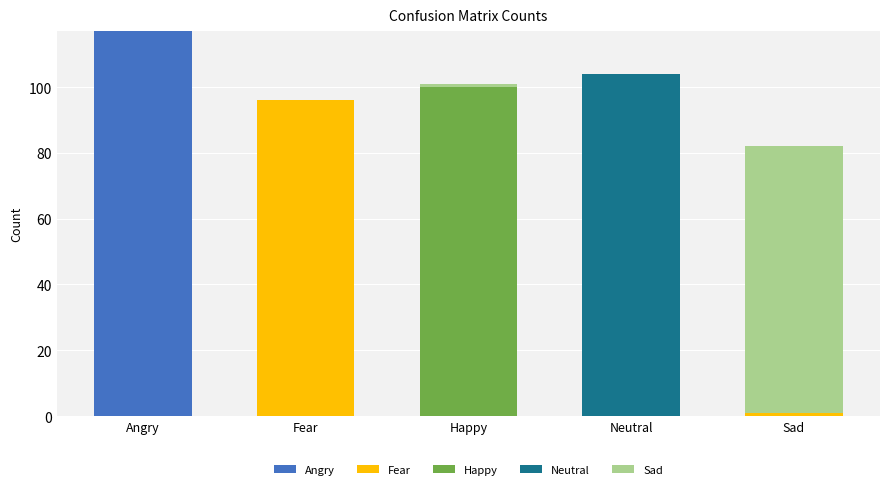

What is the total value across all series at Neutral?

104